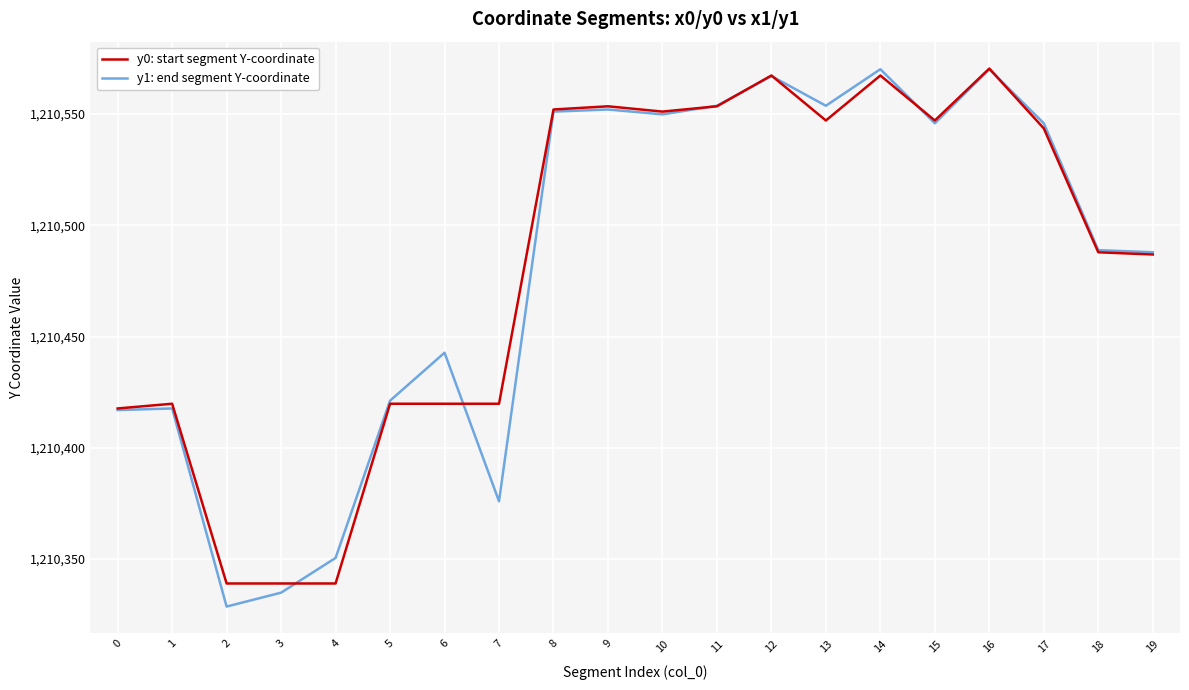

What is the greatest value displayed?

1210570.4